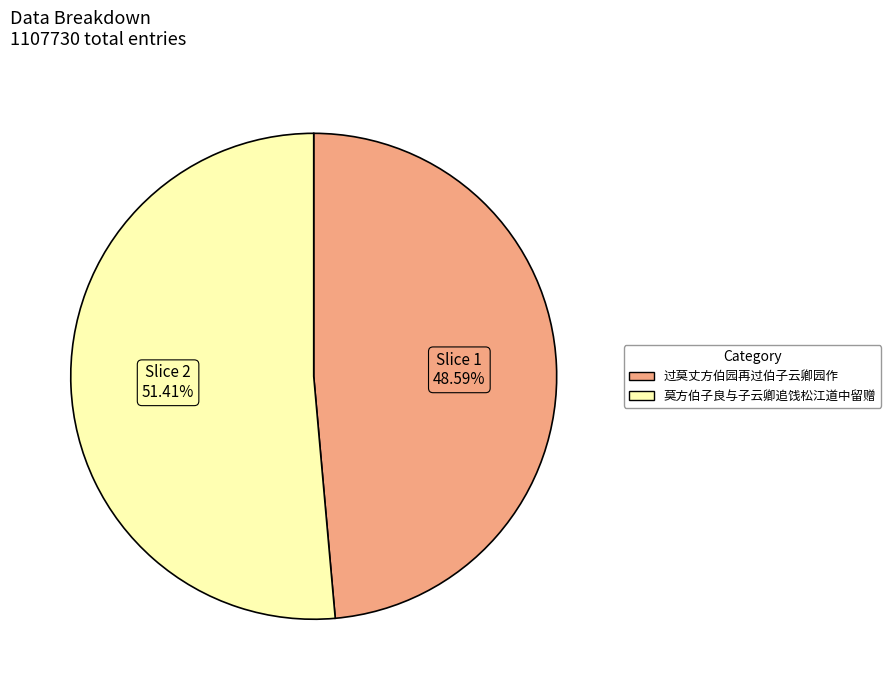

What percentage do 过莫丈方伯园再过伯子云卿园作 and 莫方伯子良与子云卿追饯松江道中留赠 together represent?

100.0%